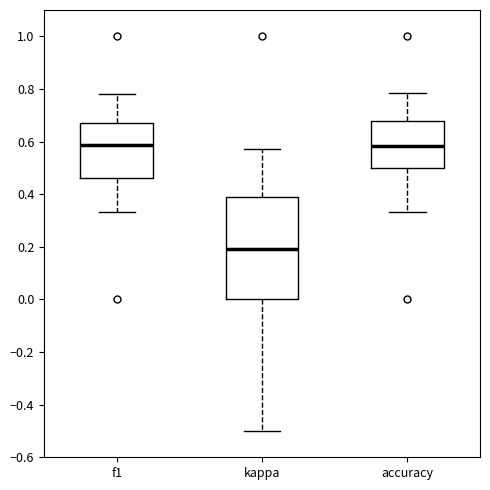

Reading left to right, read every box against the y-axis: the position of its median line, the range the box covers, and the ends of its whiskers. The values are not printed on the chart, so give them approximately, as read against the axis.

f1: median 0.58, box 0.46 to 0.66, whiskers 0.34 to 0.78
kappa: median 0.20, box 0.00 to 0.38, whiskers -0.50 to 0.58
accuracy: median 0.58, box 0.50 to 0.68, whiskers 0.34 to 0.78